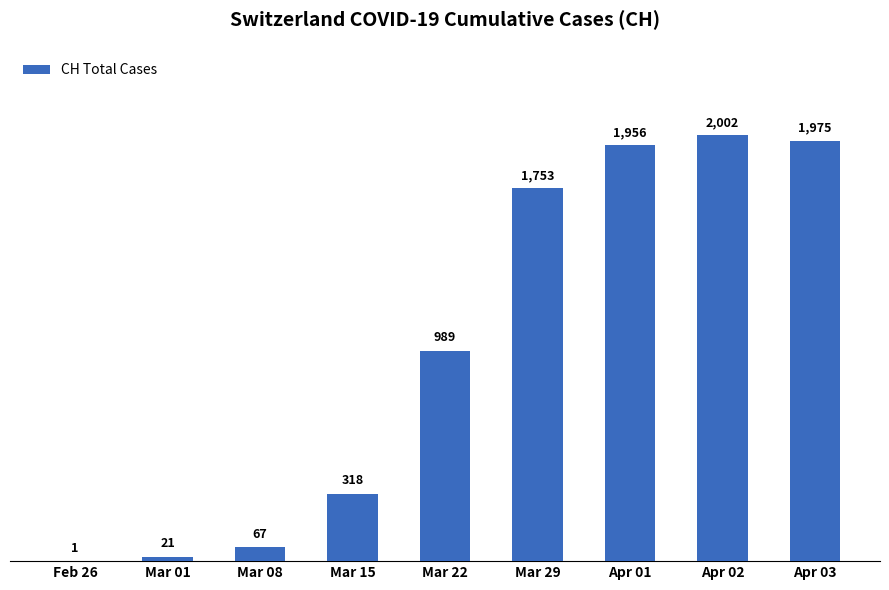

Are the bars grouped side by side (vs. stacked)?

No